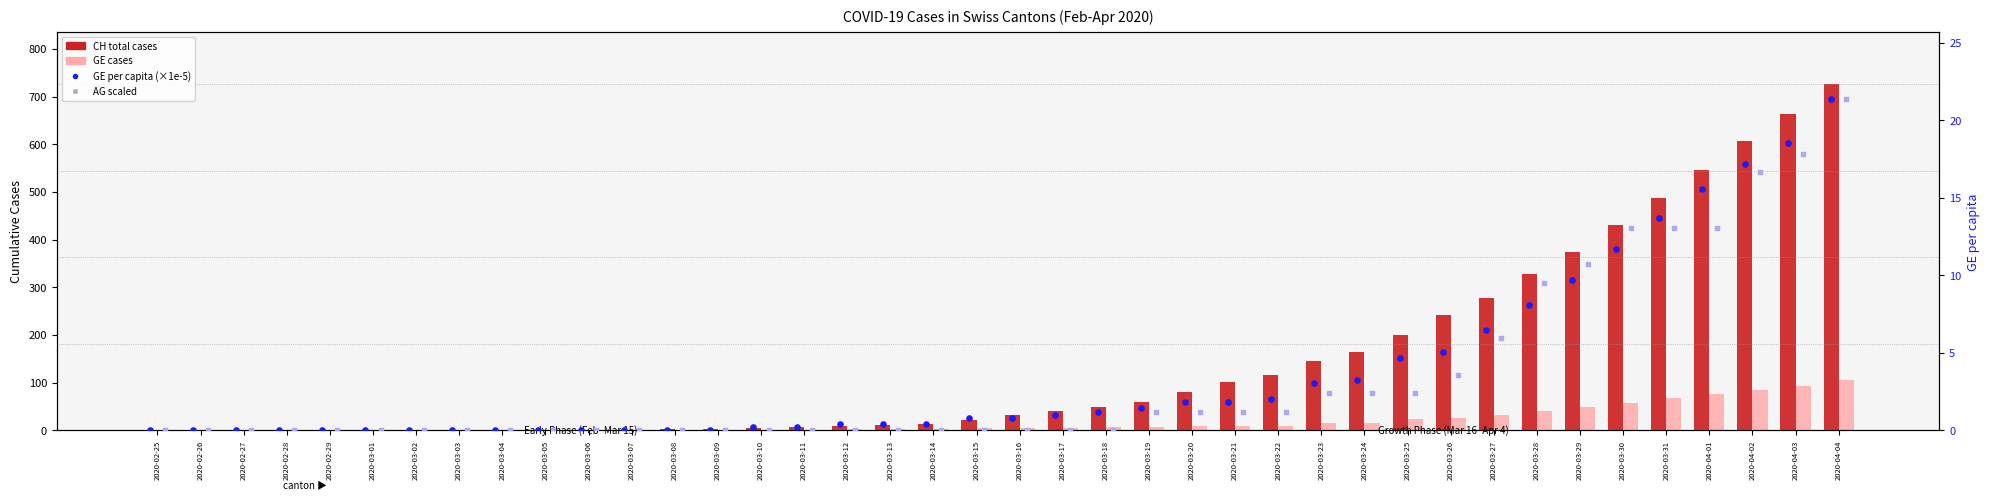

What is the total value across all series at 2020-03-31?

582.8